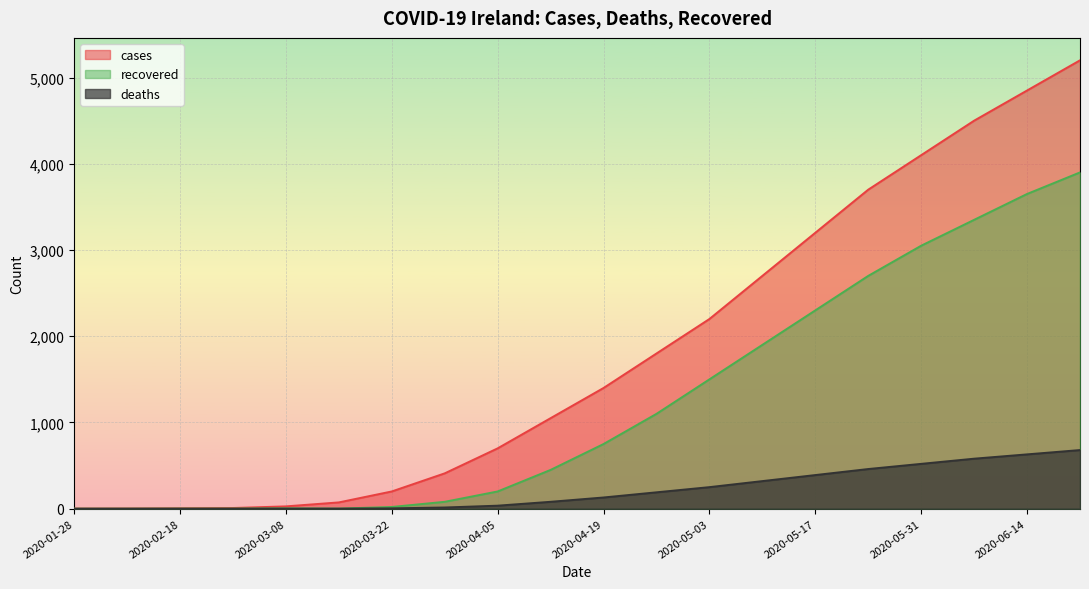

How many values in the cases series are below 1400?

10